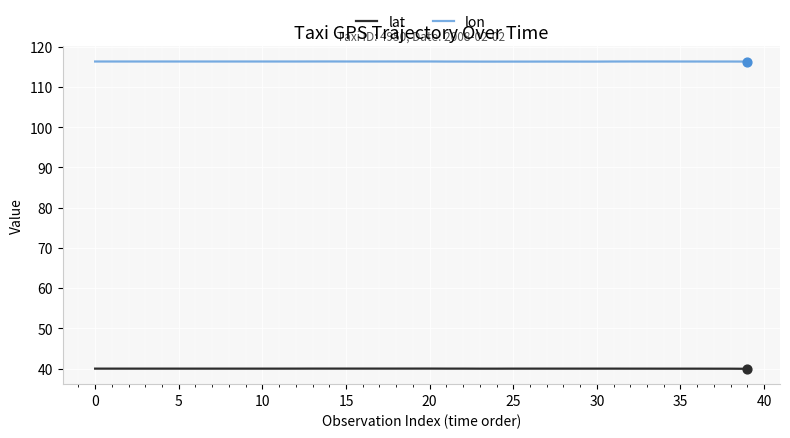

At how many categories does at least one series exceed 62?

40